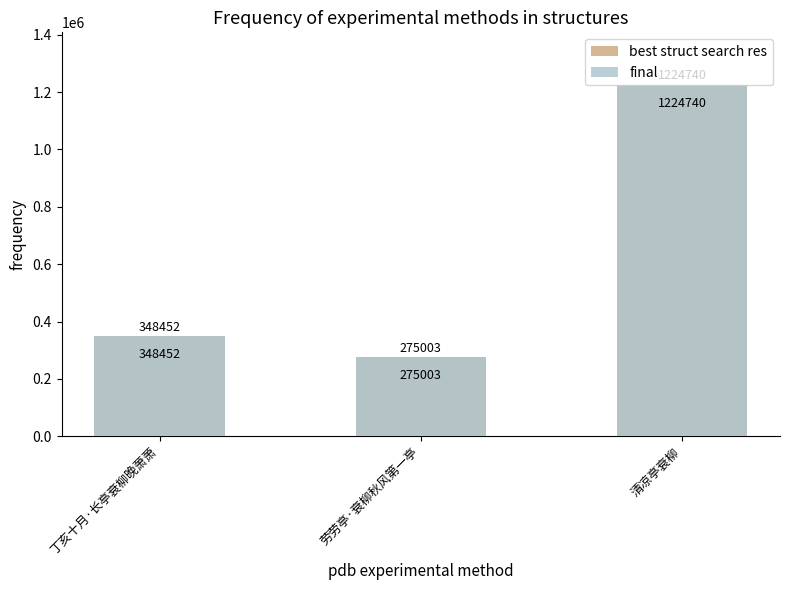

True or false: final has a value of 593802 at 丁亥十月·长亭衰柳晚萧萧.

False